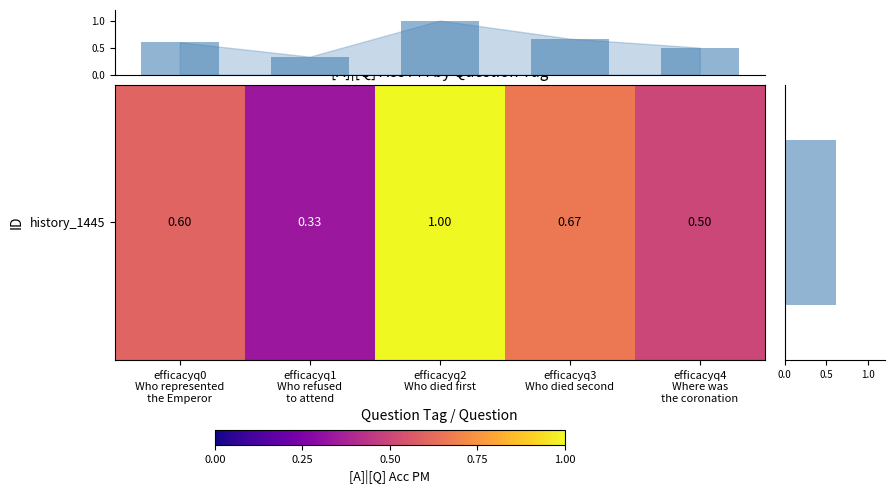

What is the minimum value for [A]|[Q] Acc PM?

0.3